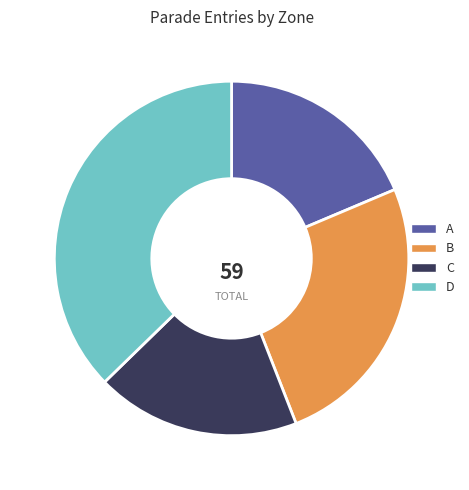

What is the ratio of the value at D to the value at B?

1.5